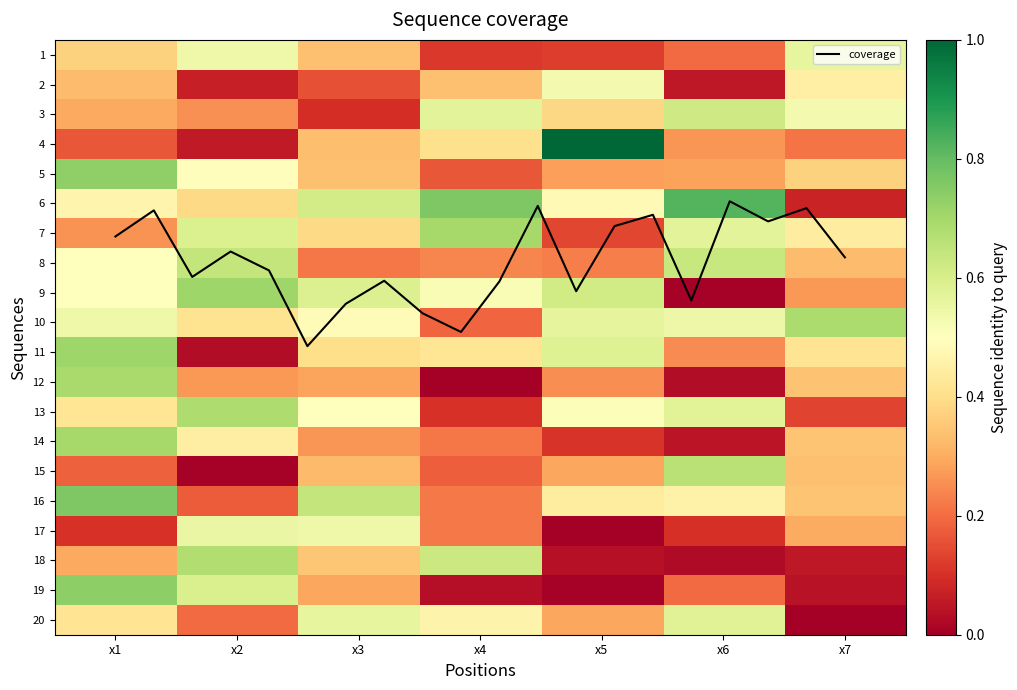

Which has a higher value, x3 or x7?

x7